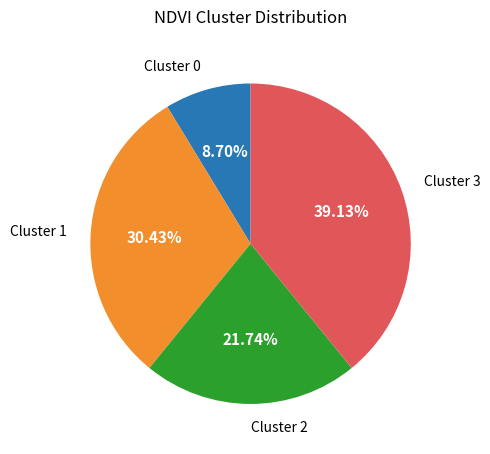

Does any single category account for the majority?

No